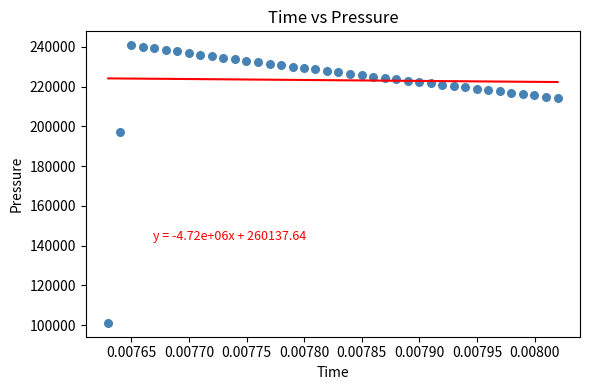

What Y value in the scatter plot is closest to 171005?

197119.3